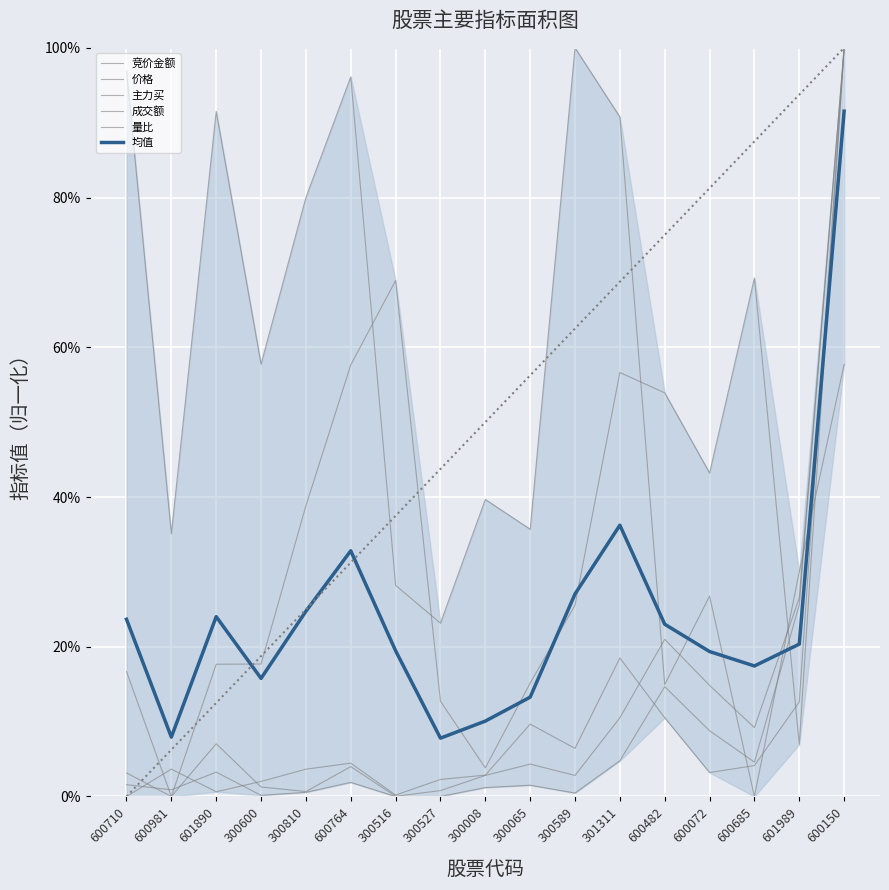

Reading left to right, list all the values displayed in this chart.

竞价金额: 0.0	0.0	0.0	0.0	0.0	0.0	0.0	0.0	0.0	0.1	0.1	0.2	0.1	0.0	0.0	0.1	1.0
价格: 0.2	0.0	0.2	0.2	0.4	0.6	0.7	0.1	0.0	0.2	0.3	0.6	0.5	0.4	0.7	0.1	1.0
主力买: 0.0	0.0	0.0	0.0	0.0	0.0	0.0	0.0	0.0	0.0	0.0	0.0	0.1	0.1	0.0	0.3	1.0
成交额: 0.0	0.0	0.1	0.0	0.0	0.0	0.0	0.0	0.0	0.0	0.0	0.1	0.2	0.1	0.1	0.3	1.0
量比: 1.0	0.4	0.9	0.6	0.8	1.0	0.3	0.2	0.4	0.4	1.0	0.9	0.1	0.3	0.0	0.3	0.6
均值: 0.2	0.1	0.2	0.2	0.2	0.3	0.2	0.1	0.1	0.1	0.3	0.4	0.2	0.2	0.2	0.2	0.9